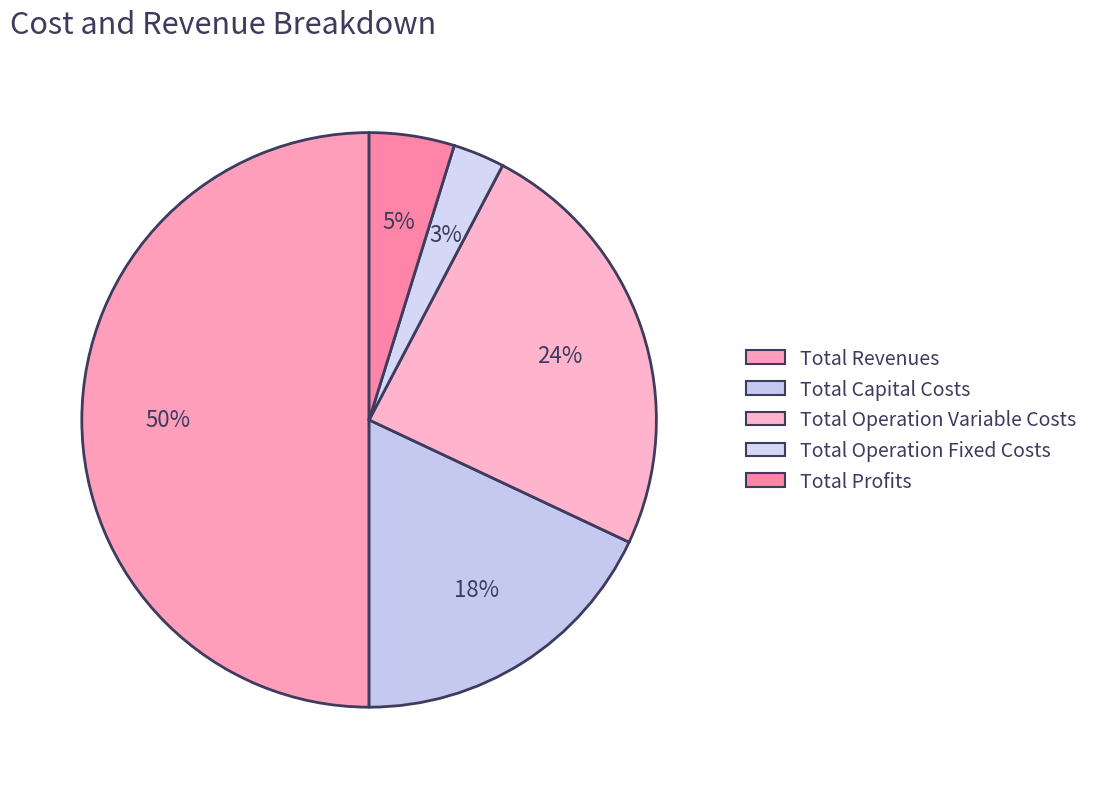

True or false: Total Operation Variable Costs accounts for 24% of the total.

True